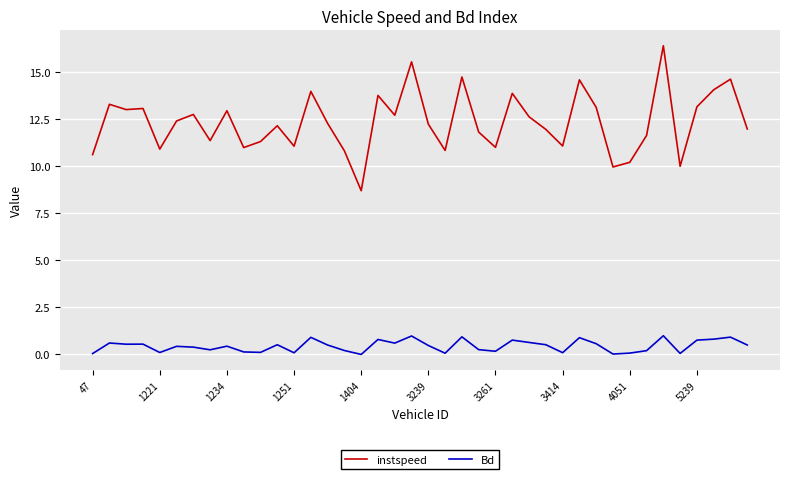

What is the sum of all instspeed values?

493.4